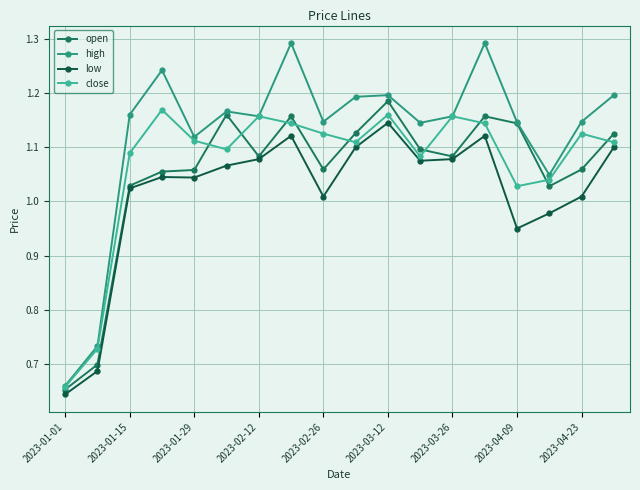

True or false: open has more than 0 points higher than both neighbors.

True